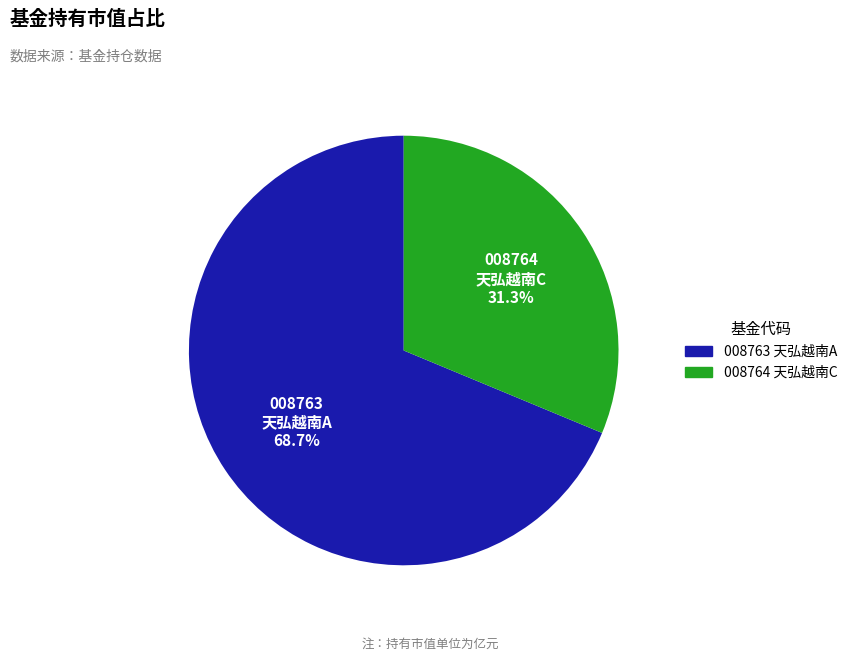

Is there a majority slice in this chart?

Yes